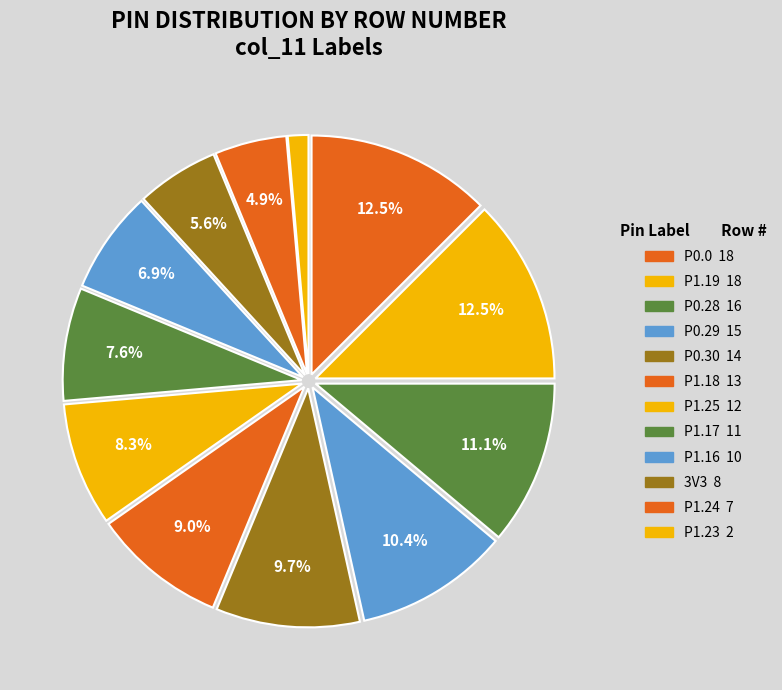

To the nearest percent, what is the difference between the P0.0 and 3V3 slice percentages?

7%